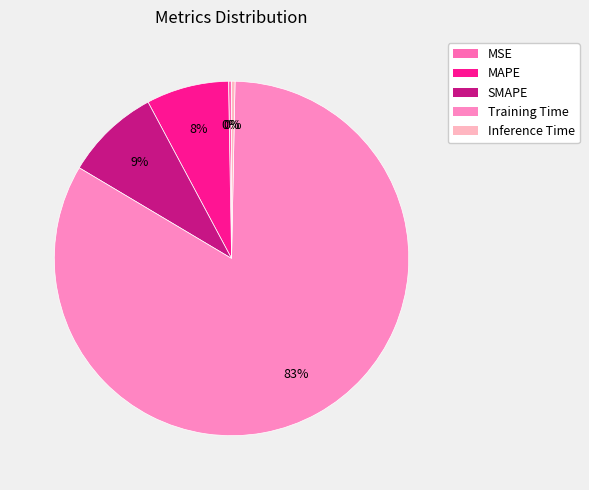

To the nearest percent, what is the difference between the Inference Time and MAPE slice percentages?

7%